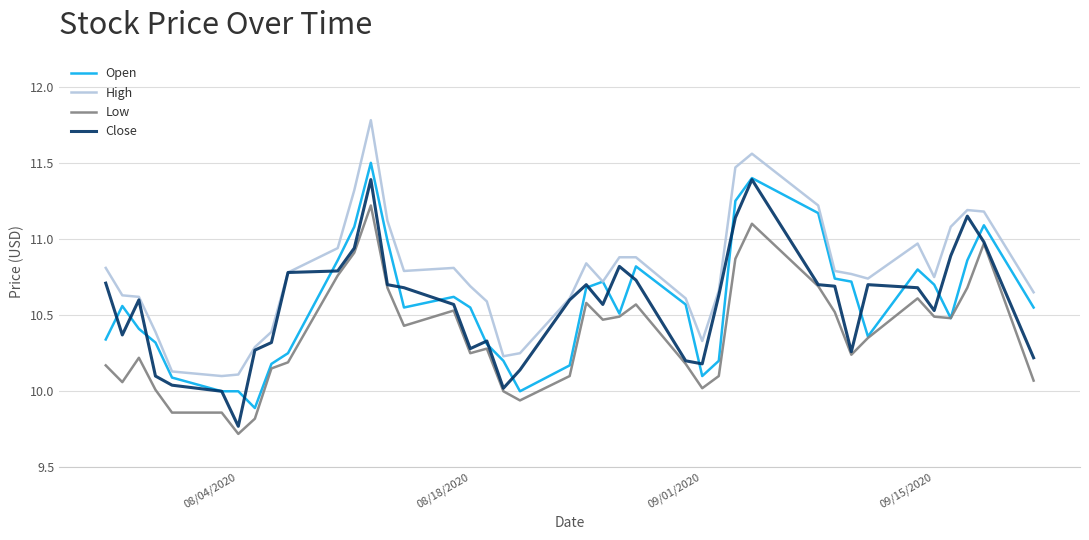

Which series has the largest total across all categories?

High